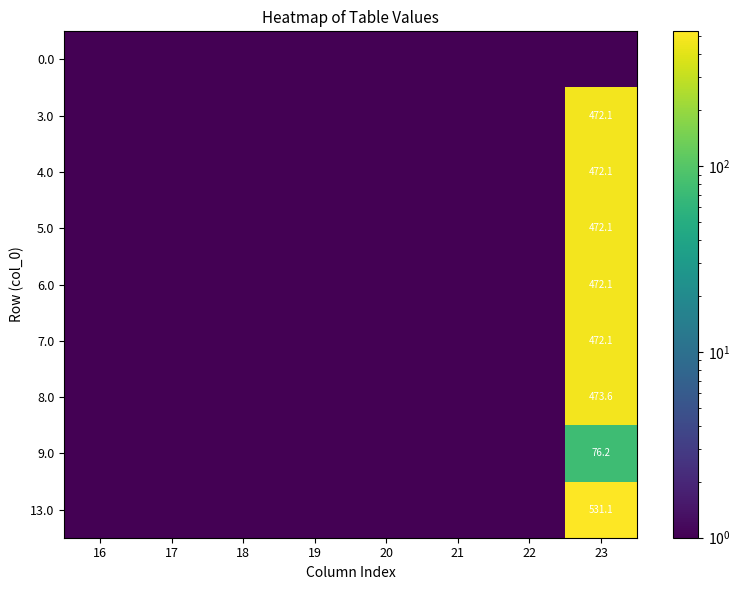

The value of 9.0 at 23 is 76.2. True or false?

True